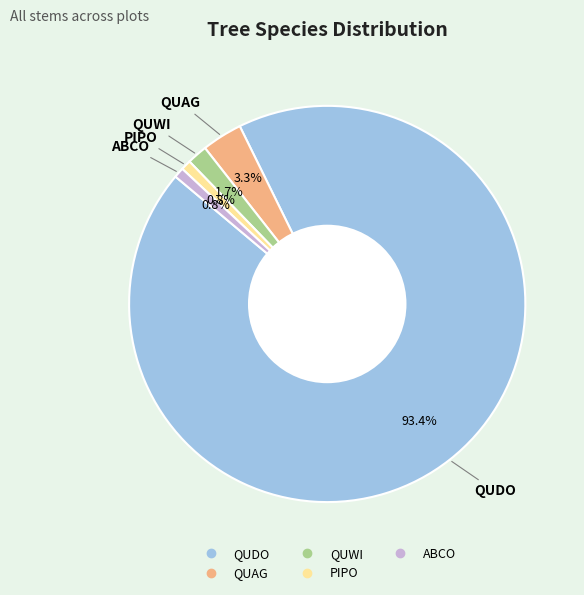

Does any single category account for the majority?

Yes